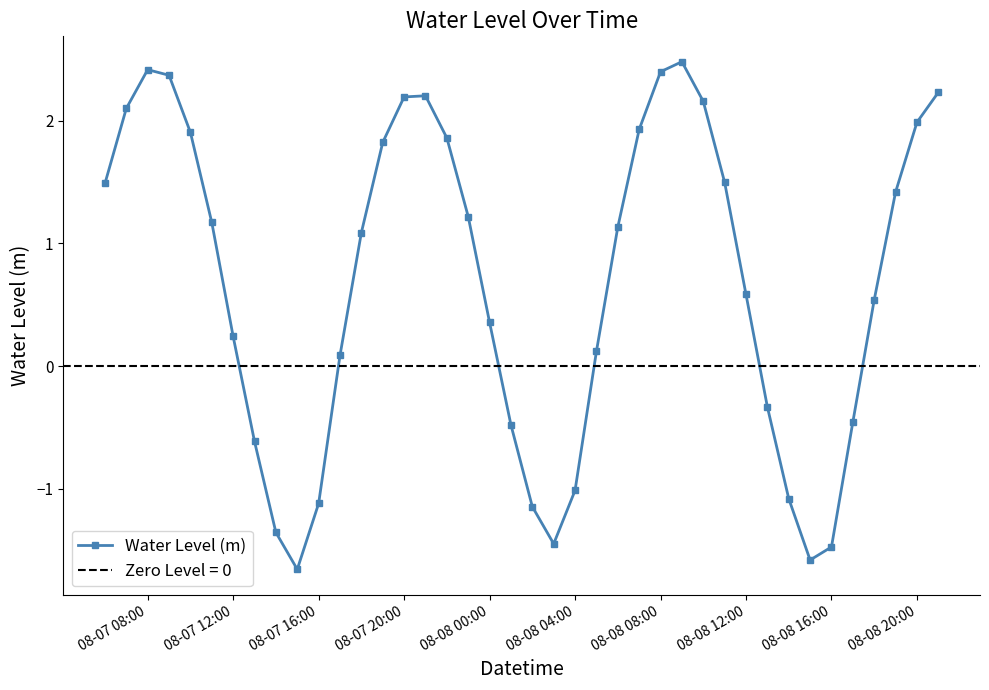

True or false: Water Level (m) has a value of -1.0 at 08-08 04:00.

True